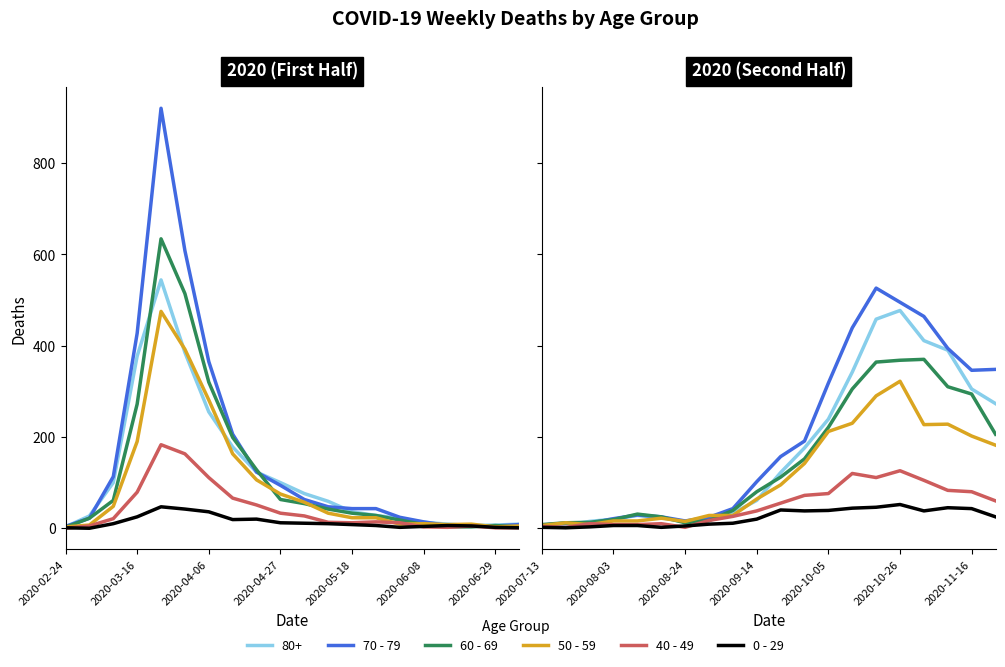

What is the difference between the maximum and second lowest values in the 40 - 49 series?

124